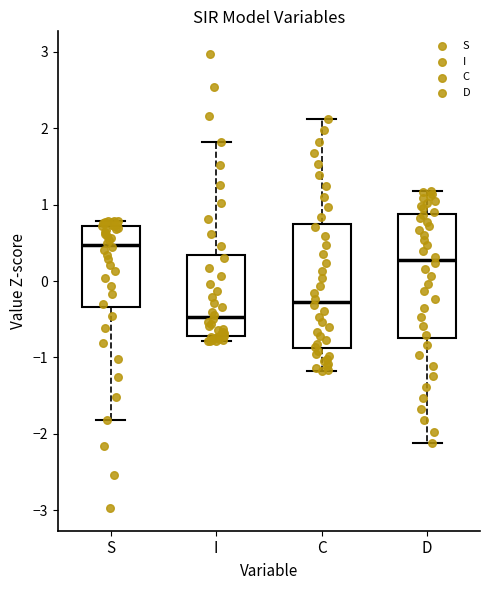

Where does the median line of the box for C sit on the y-axis? The values are not printed on the chart, so give them approximately, as read against the axis.

-0.3